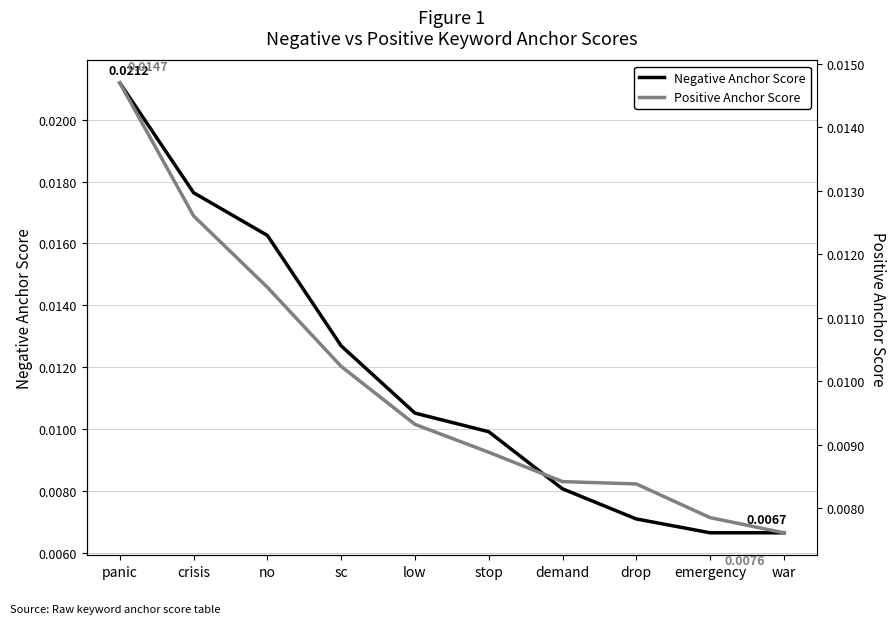

What is the label of the 5th point from the left?

low